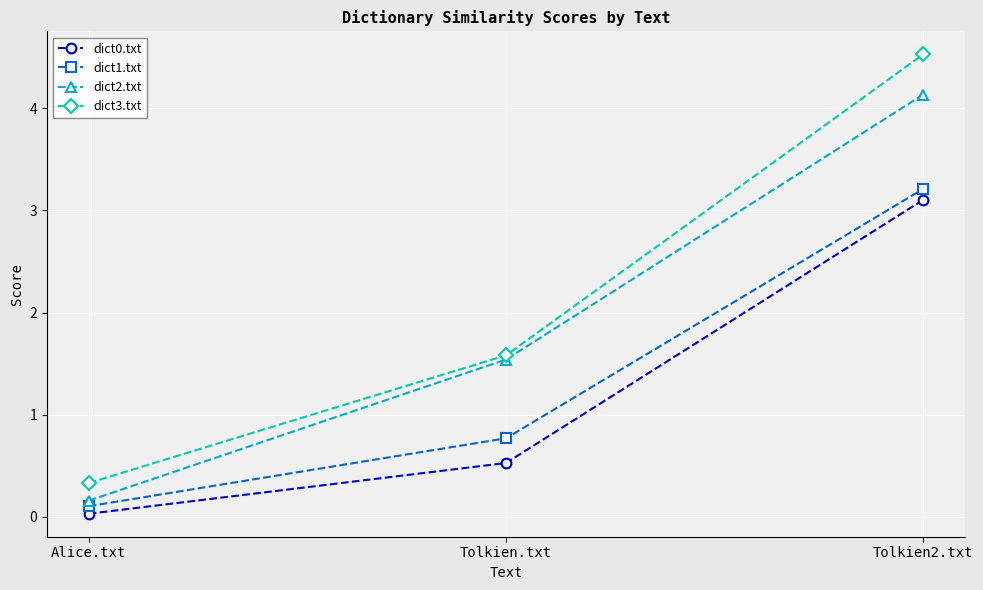

Rank the series at Tolkien2.txt from highest to lowest value.

dict3.txt, dict2.txt, dict1.txt, dict0.txt